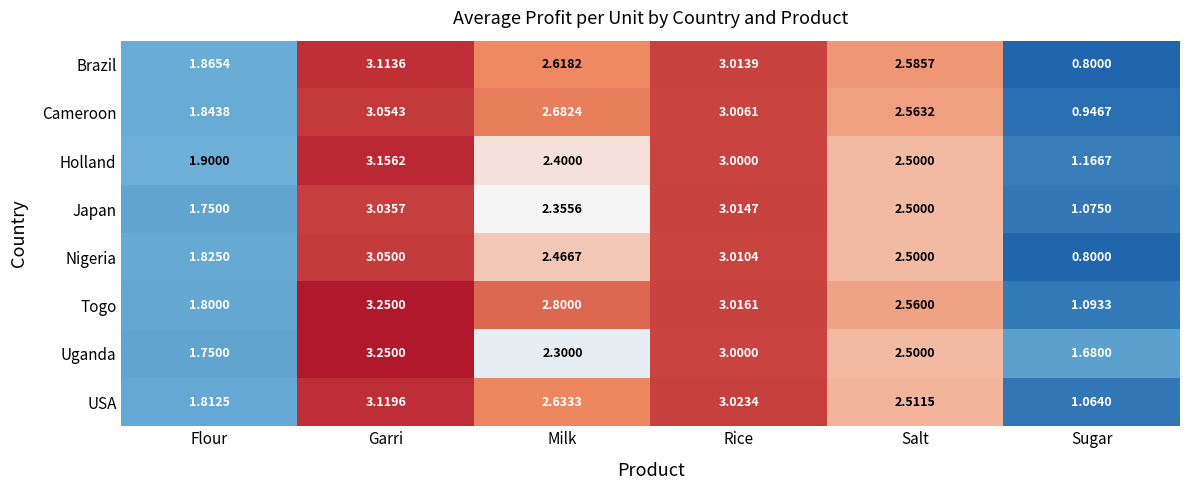

Where is Brazil nearest to the value 1?

Sugar